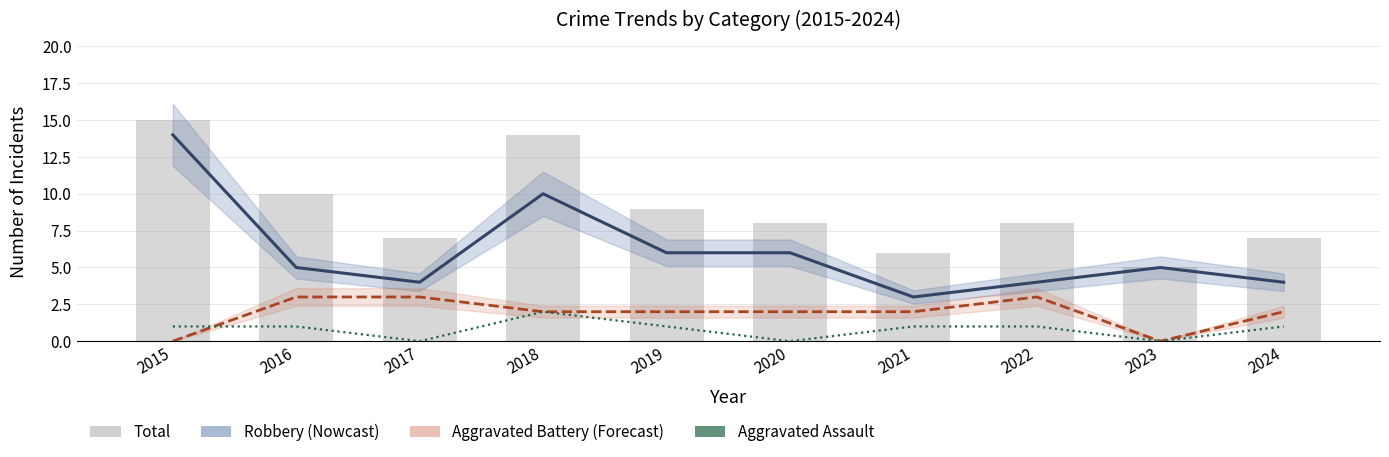

True or false: Robbery has a value of 3 at 2015.

False